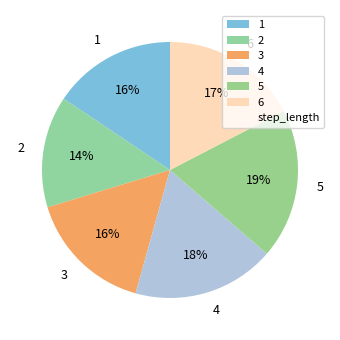

Do 6 and 3 together represent more than half of the pie?

No